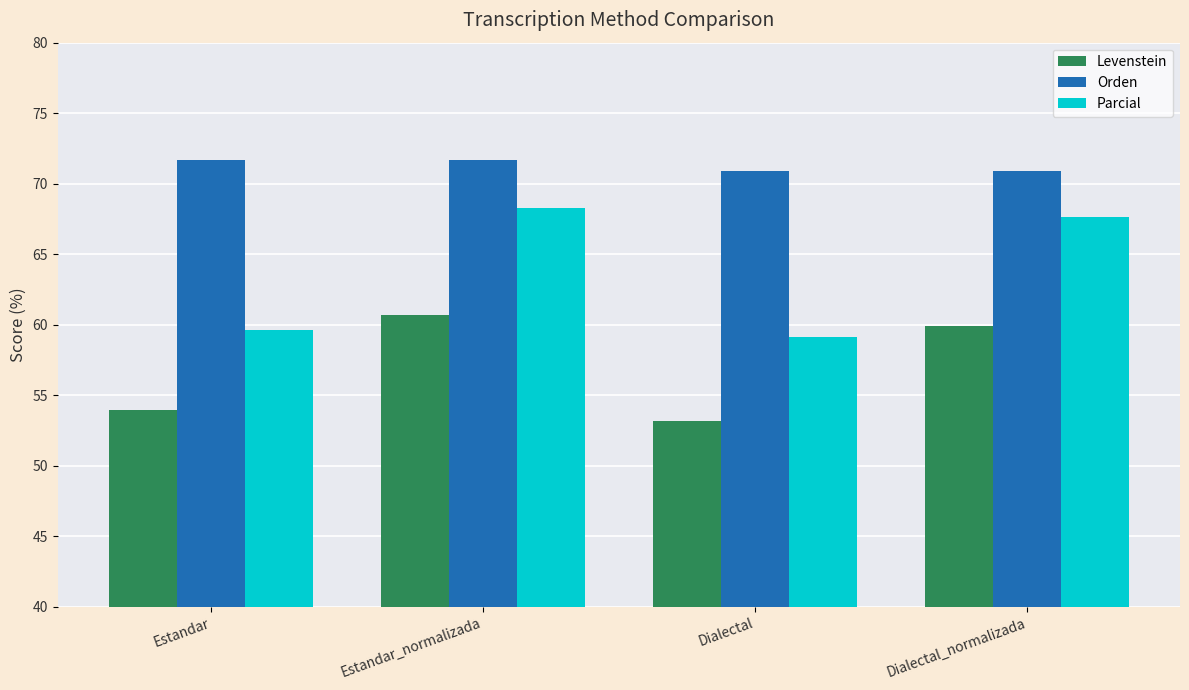

How many Orden values are between 70 and 71?

2